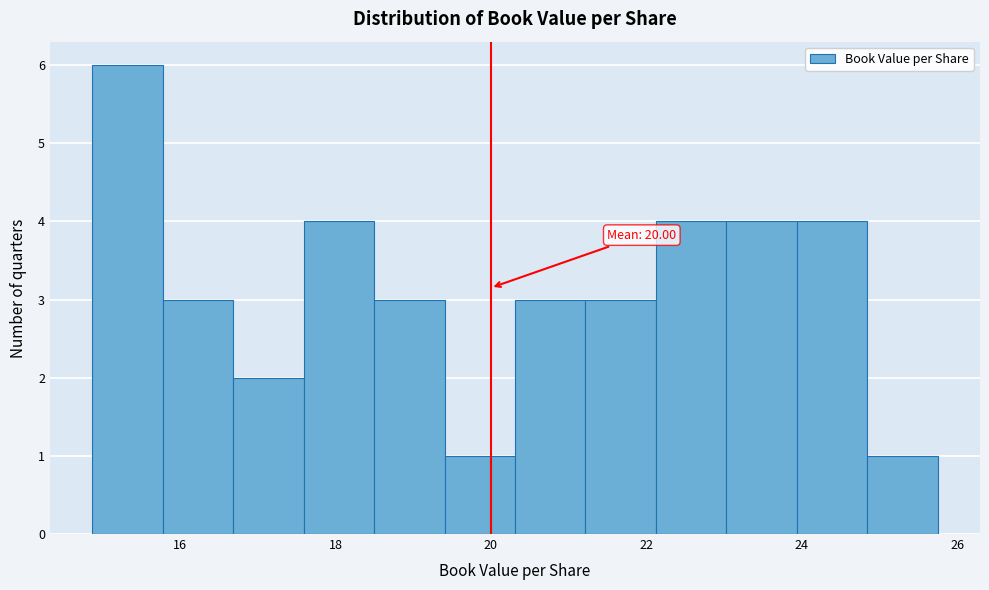

Over which range of the x-axis is the bar tallest?

14.8 to 15.8